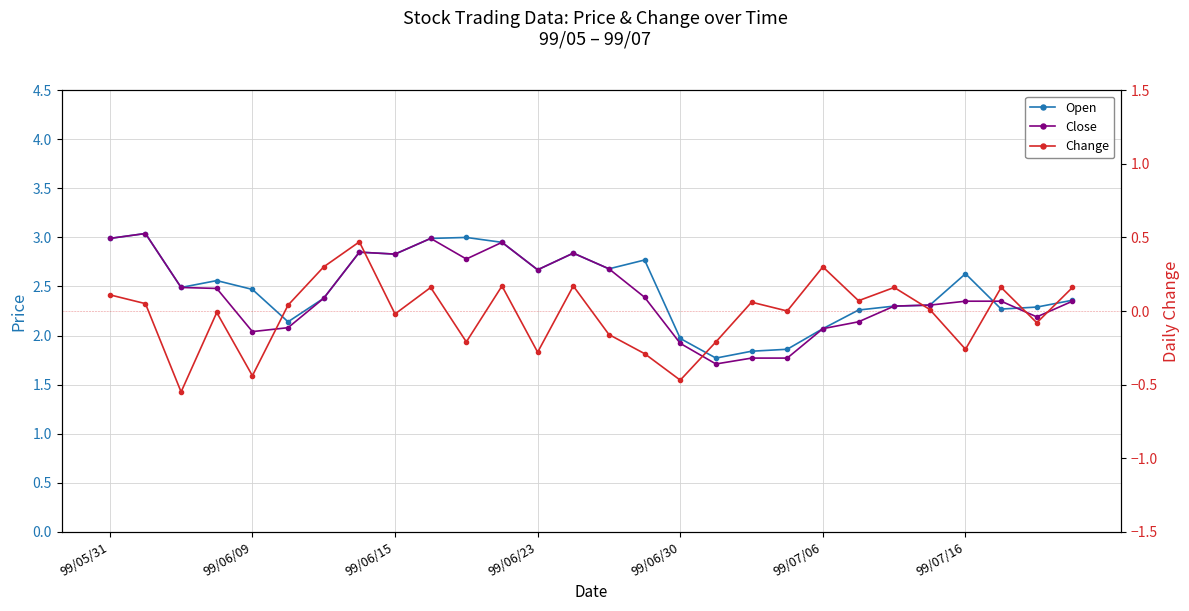

The value of Change at 15 is -0.3. True or false?

True